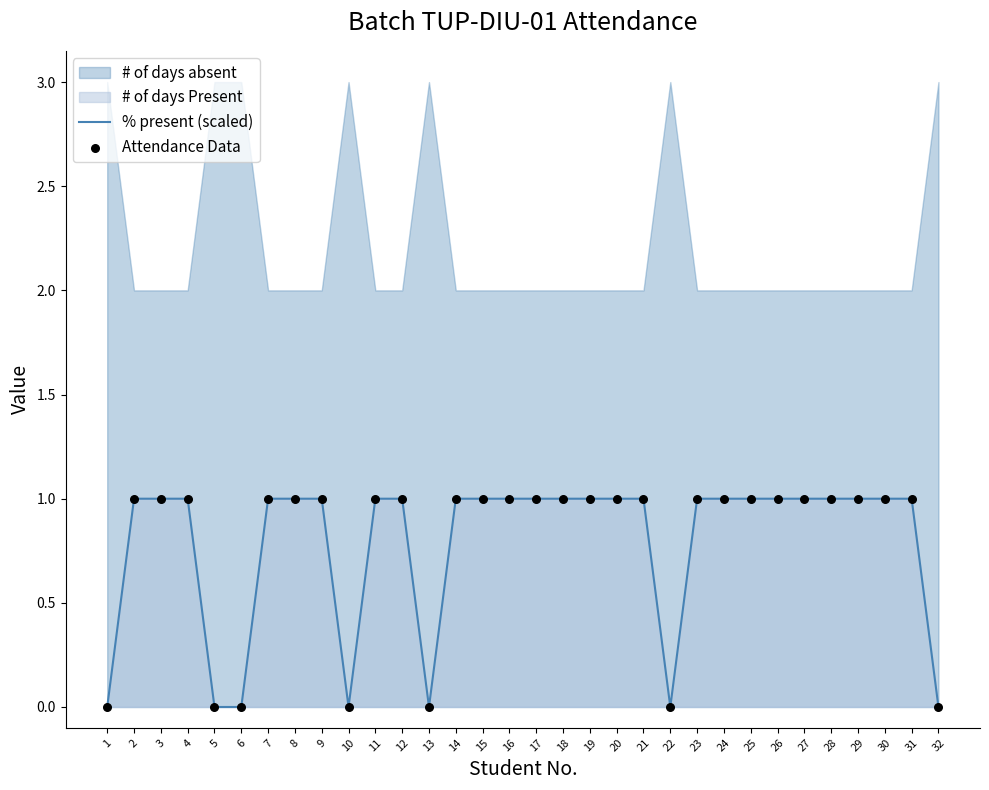

At which category is the sum across all series the highest?

2